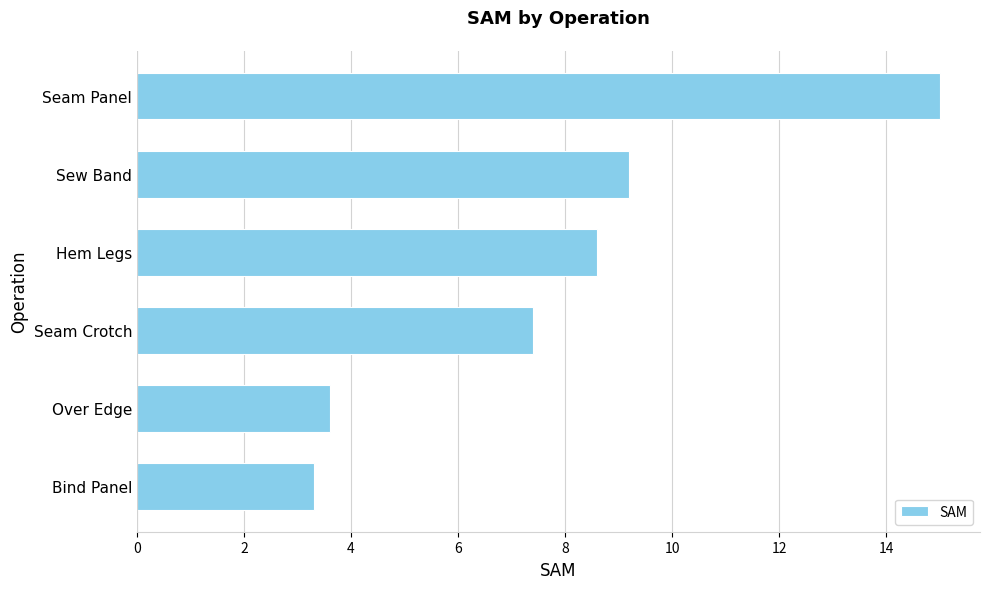

Between Over Edge and Sew Band, which is larger?

Sew Band